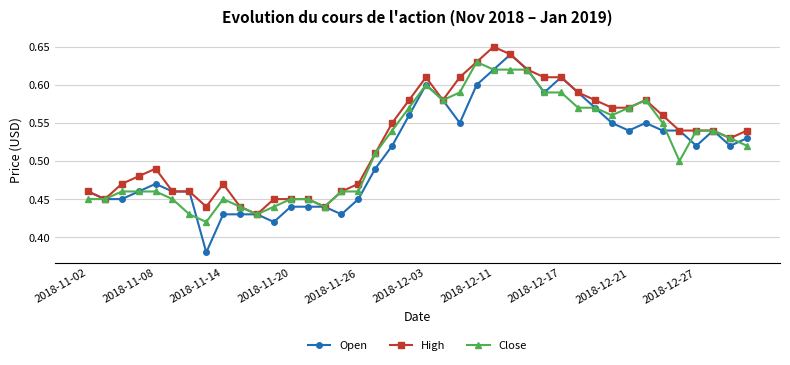

Which series has the widest spread of values?

Open